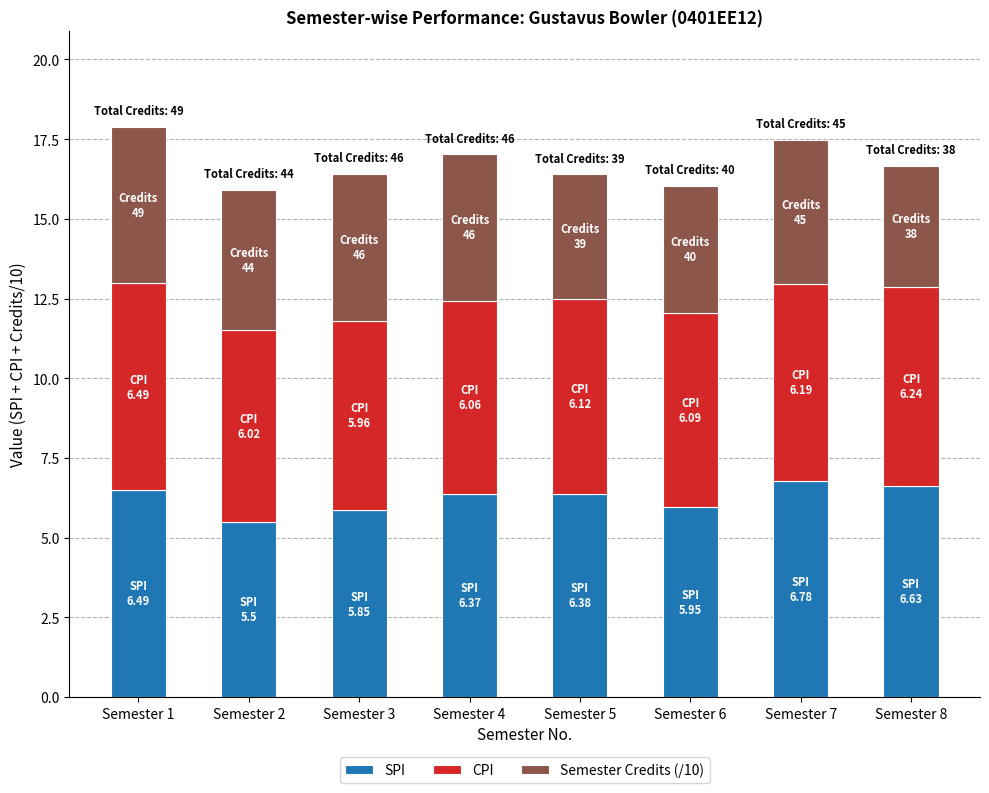

What is the difference between the second highest and second lowest values in the SPI series?

0.8